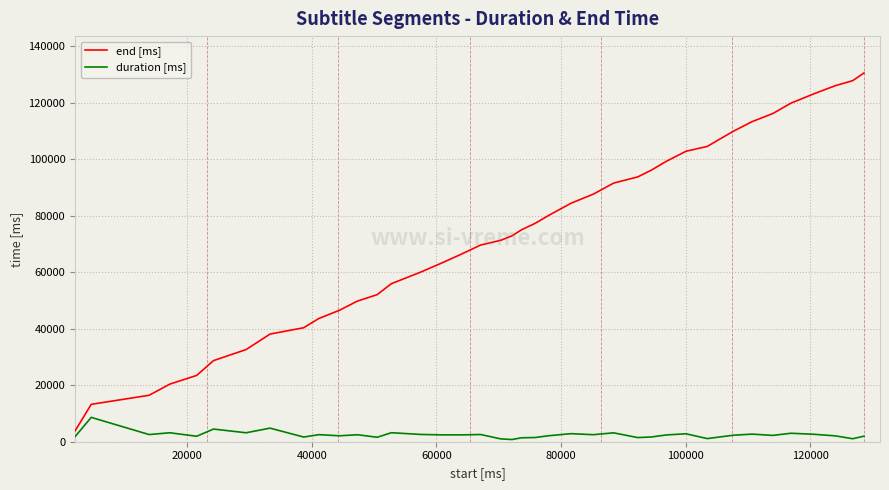

What is the average value of the end [ms] series?

73398